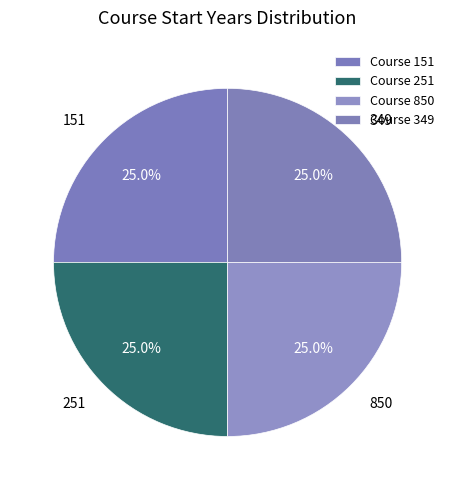

Count the number of slices in the pie.

4